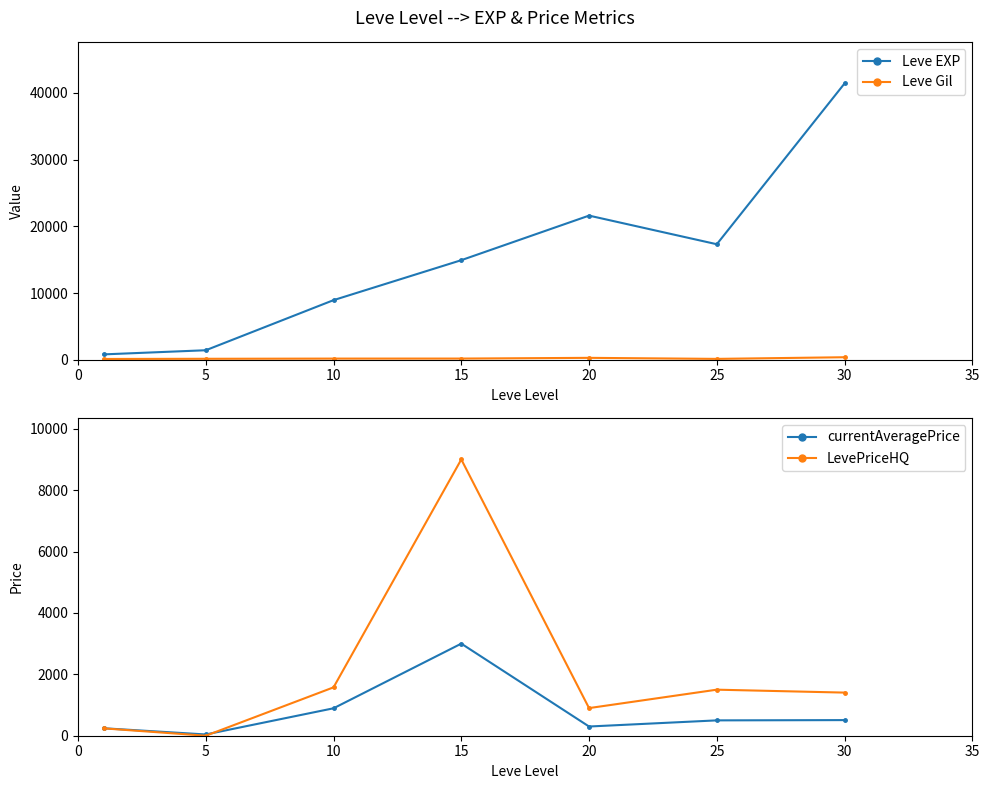

Which label corresponds to the smallest value in the chart?

5